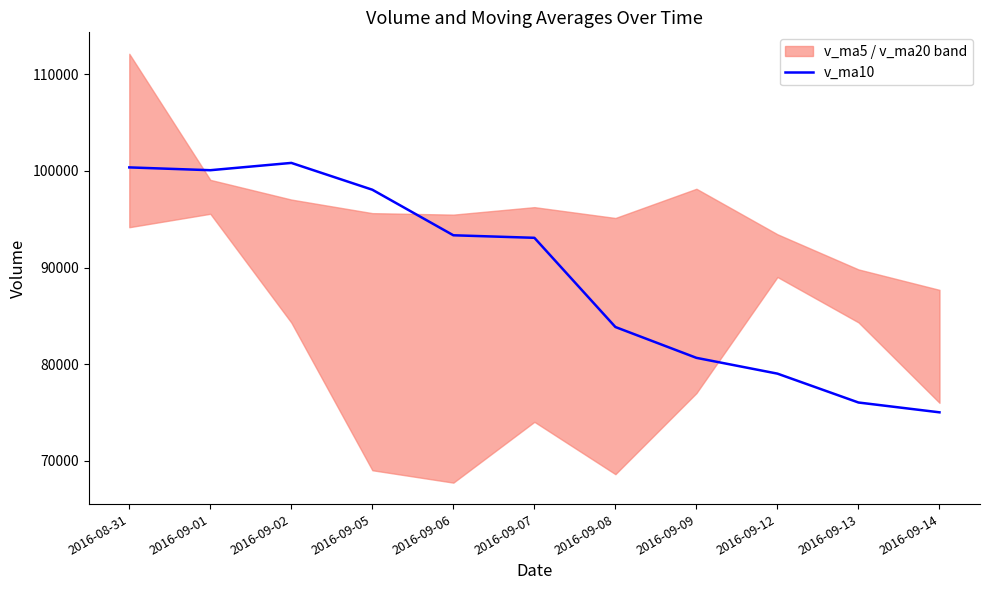

The chart shows a value of 26195.2 at 2016-09-13. True or false?

False